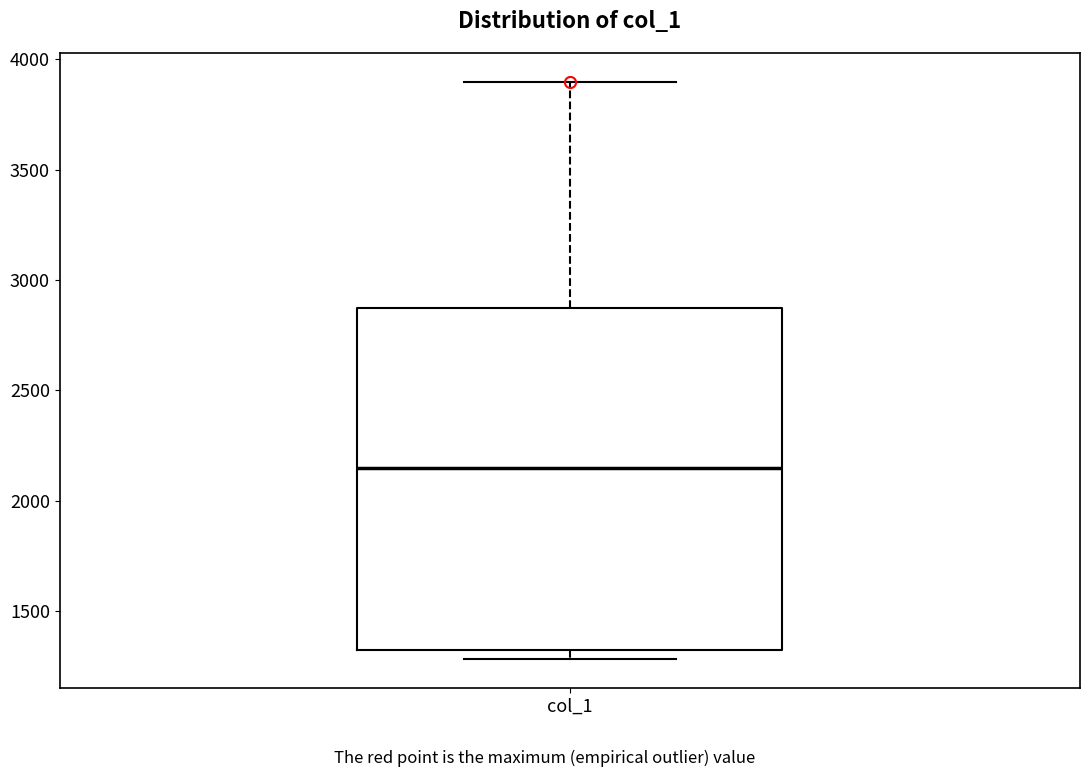

Where is the upper edge of the box for col_1 on the y-axis? The values are not printed on the chart, so give them approximately, as read against the axis.

2850